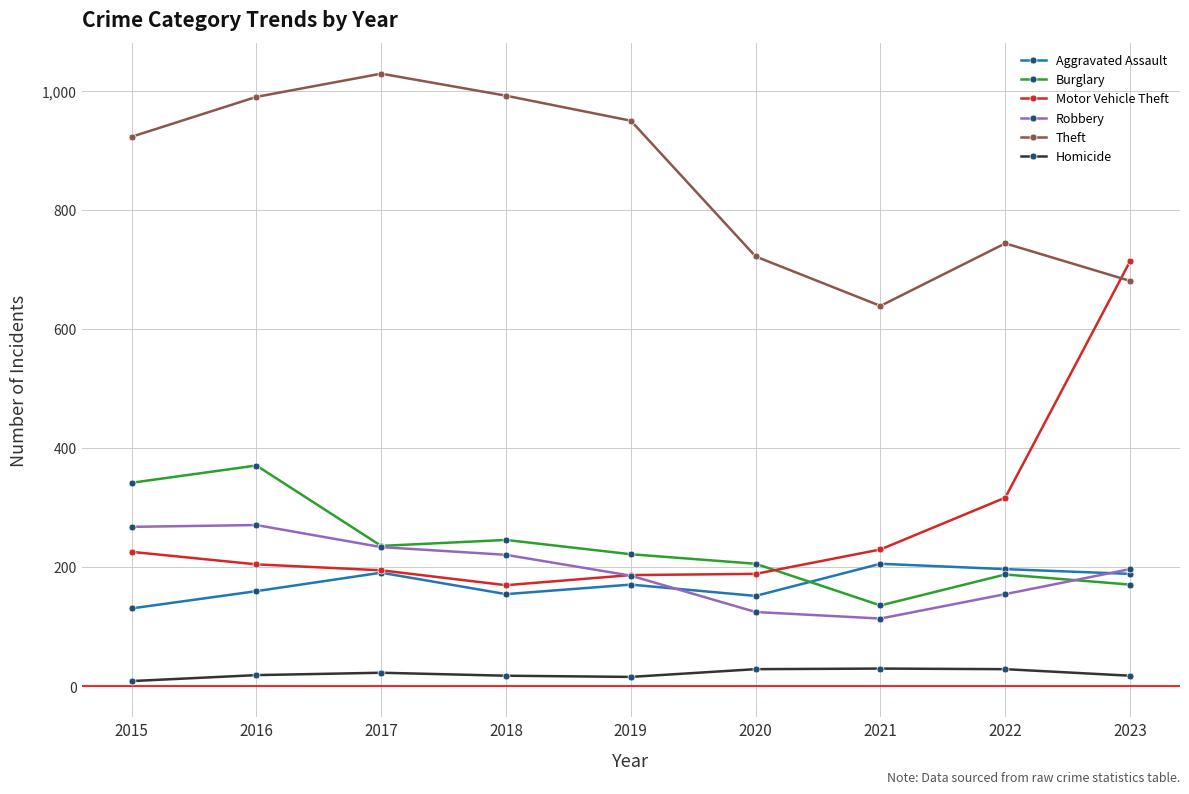

Is it true that Motor Vehicle Theft equals 278 at 2017?

False